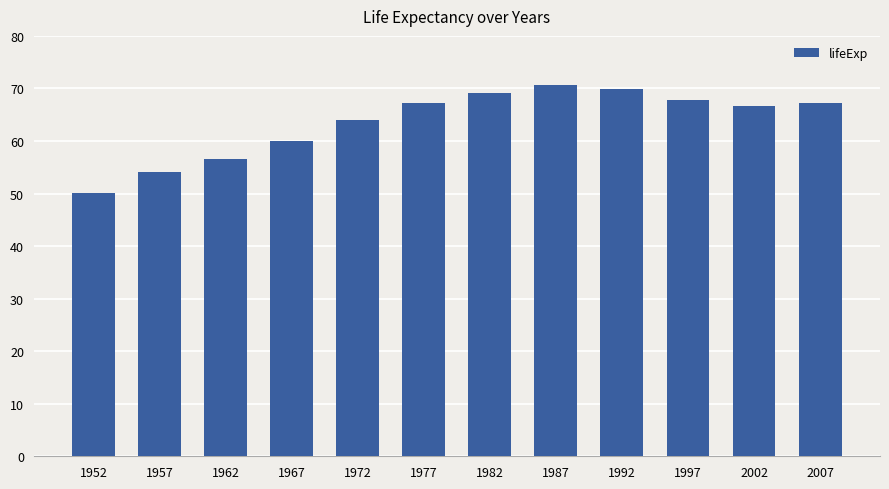

Is it true that the value at 1987 is 34.1?

False